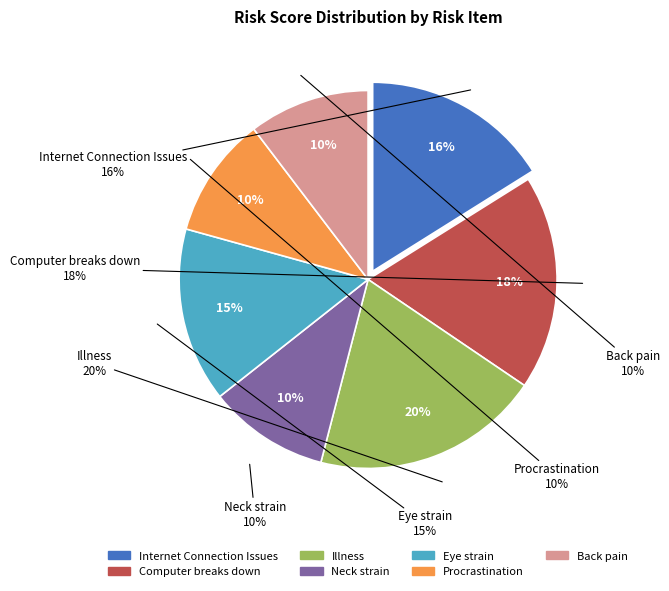

Count the number of slices in the pie.

7